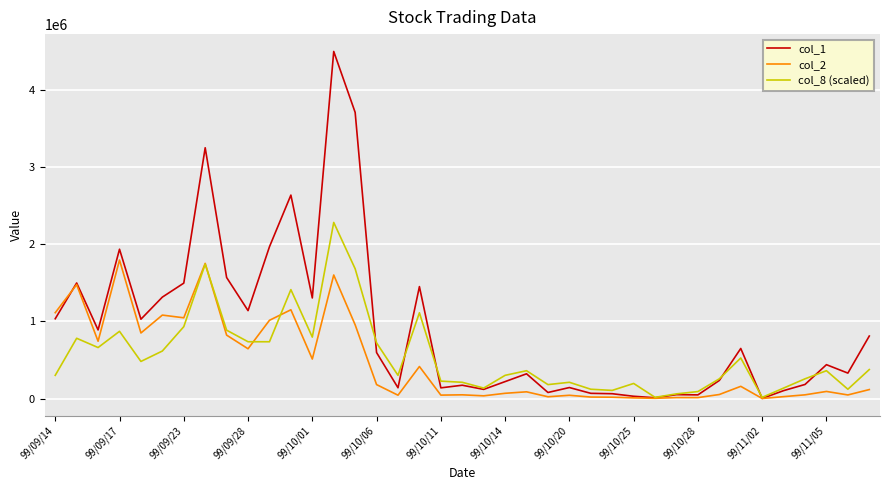

What is the maximum value shown in the chart?

4494000